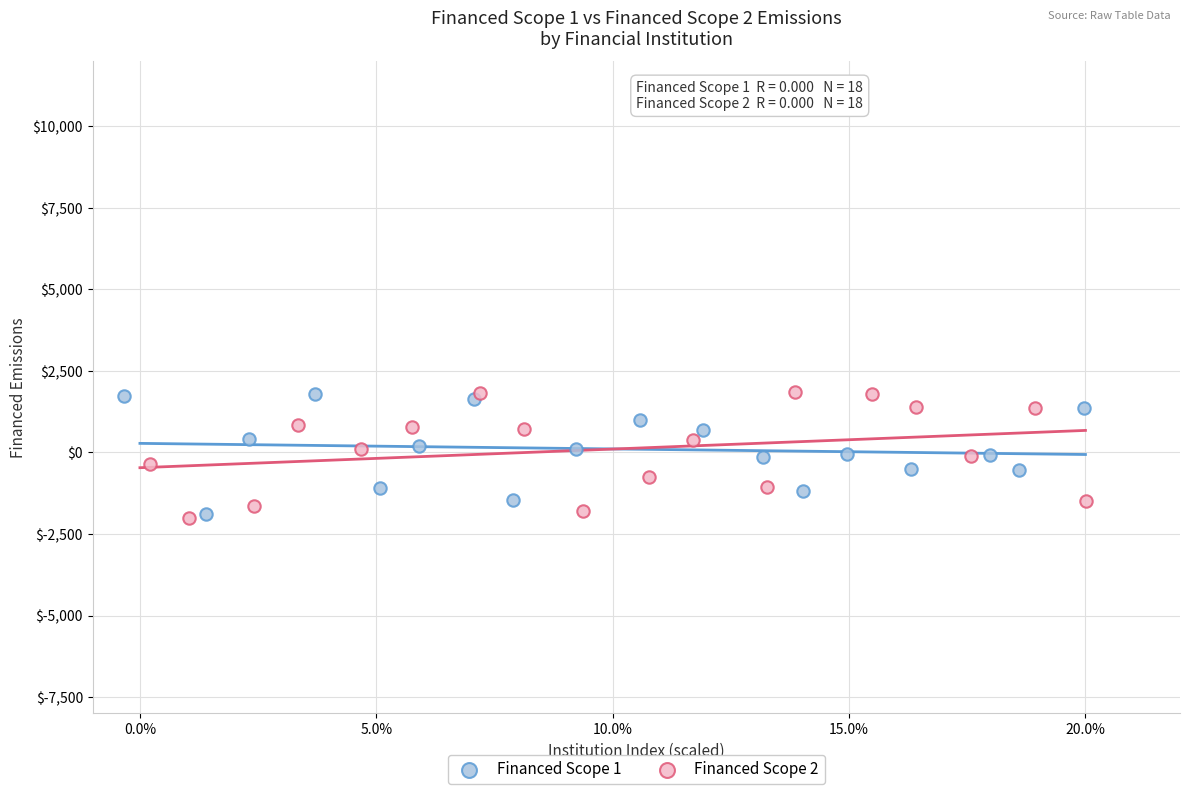

What are all the series names shown in the legend?

Financed Scope 1, Financed Scope 2